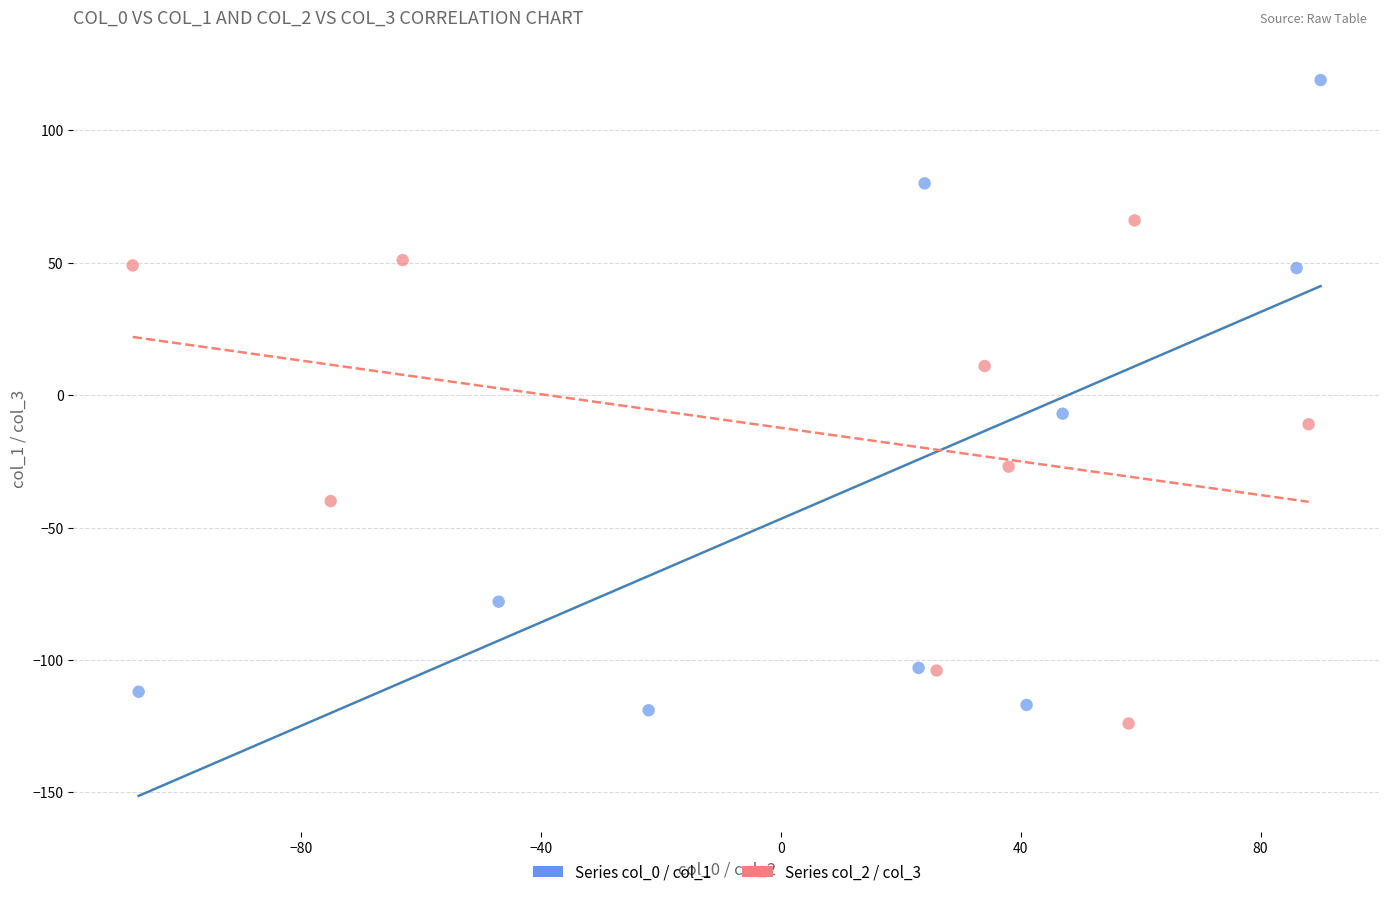

Which series has the widest spread of Y values?

Series col_0 / col_1